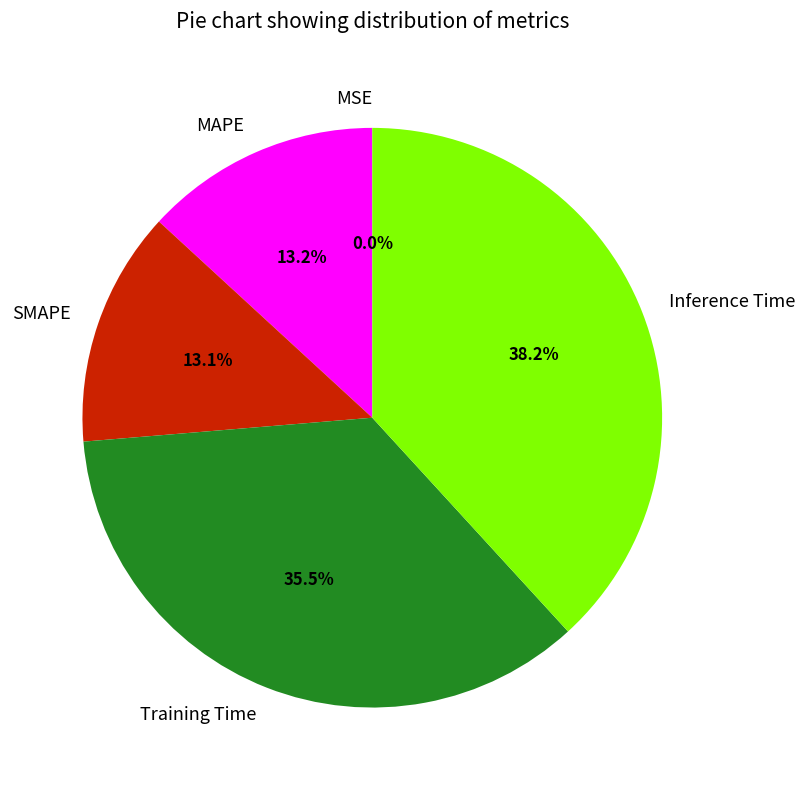

Is Inference Time the majority of the pie?

No